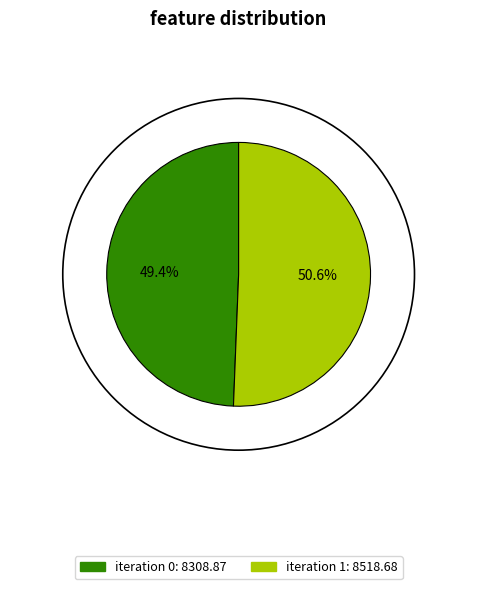

Is there any slice that represents more than half of the pie?

Yes